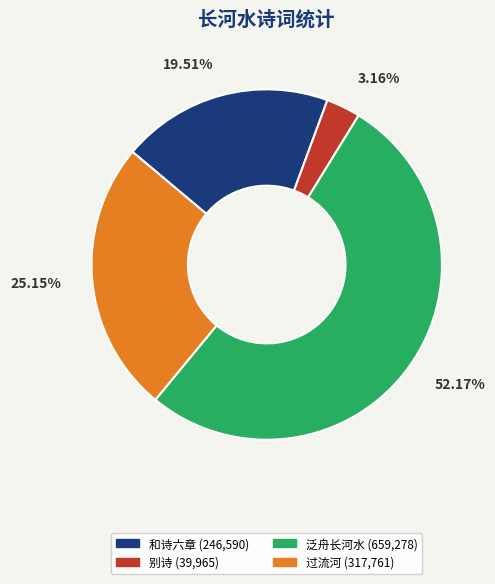

Is there any slice that represents more than half of the pie?

Yes